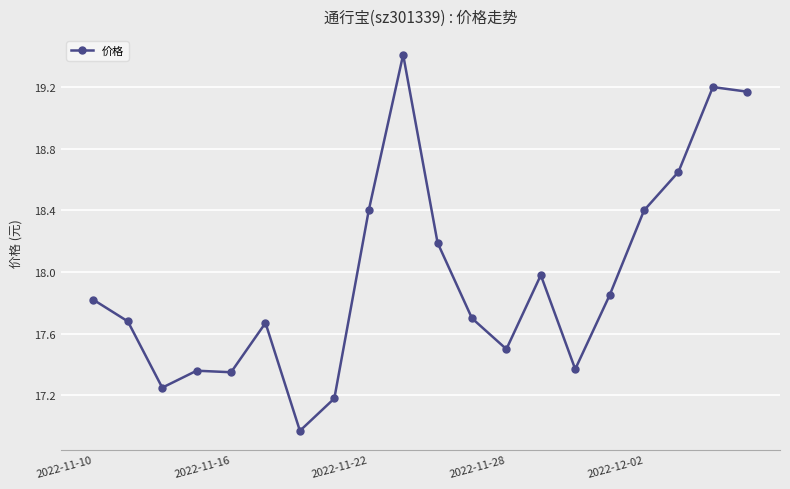

How many categories are shown in the chart?

20